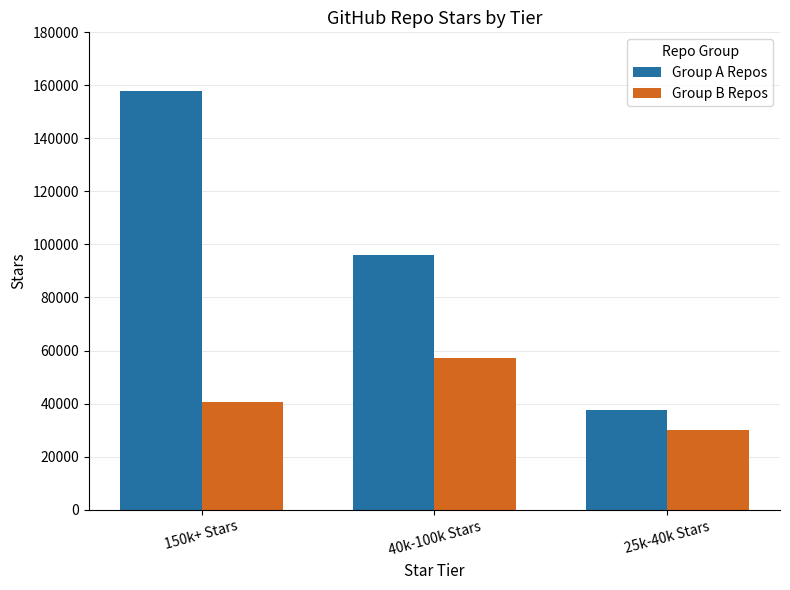

What are all the series names shown in the legend?

Group A Repos, Group B Repos